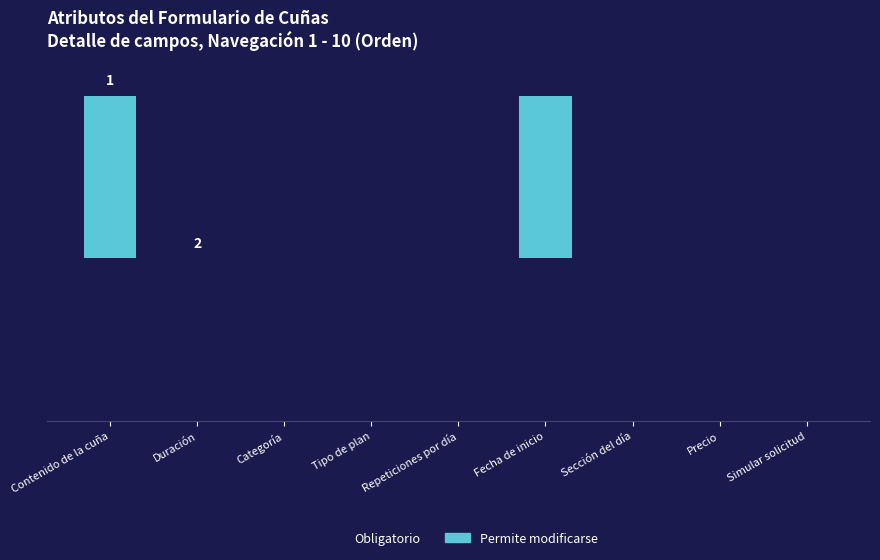

How many Permite modificarse values are between 0 and 1?

9